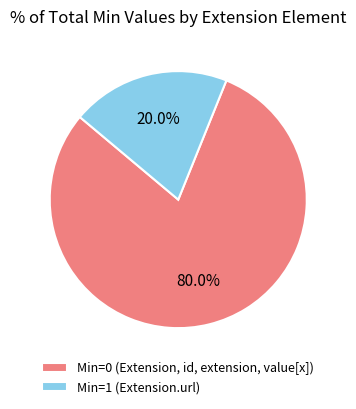

Which category has the biggest portion of the pie?

Min=0 (Extension, id, extension, value[x])